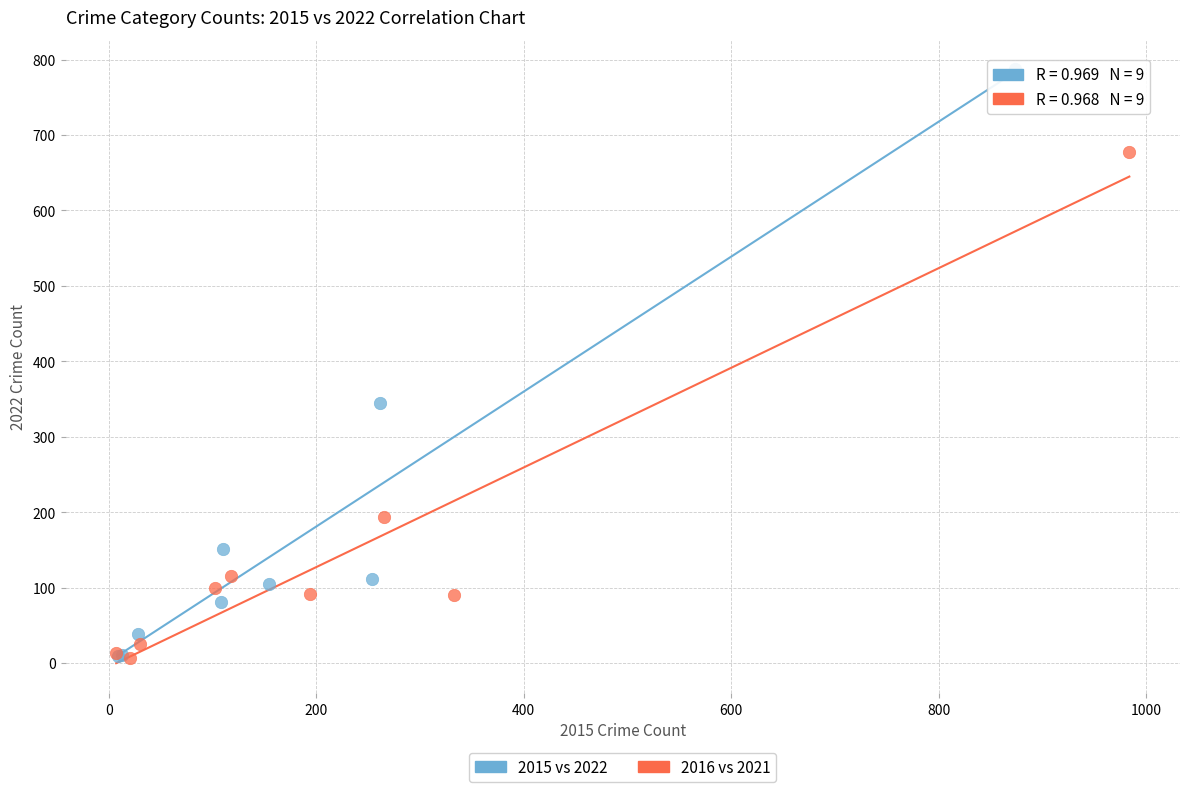

Which series reaches the maximum Y coordinate?

2015 vs 2022